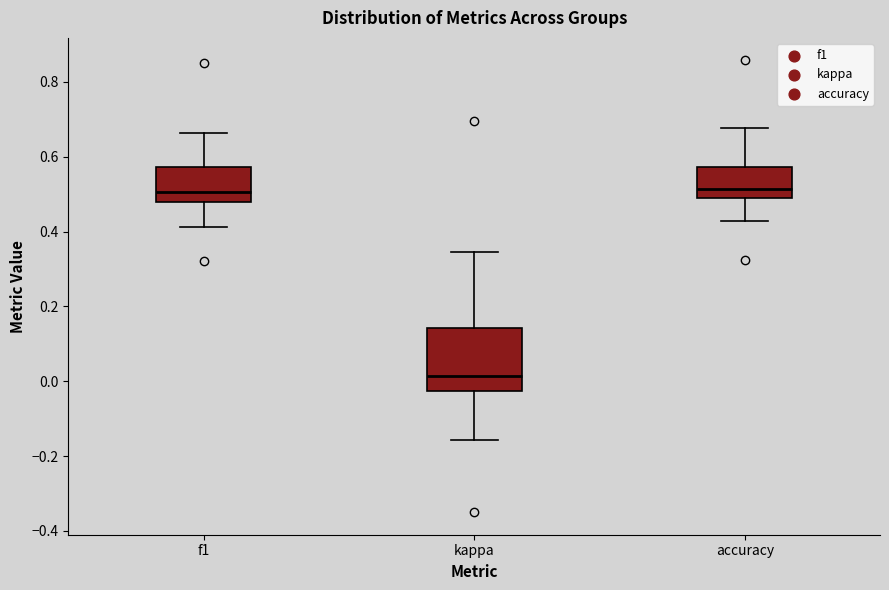

Where is the lower edge of the box for kappa on the y-axis? The values are not printed on the chart, so give them approximately, as read against the axis.

-0.02